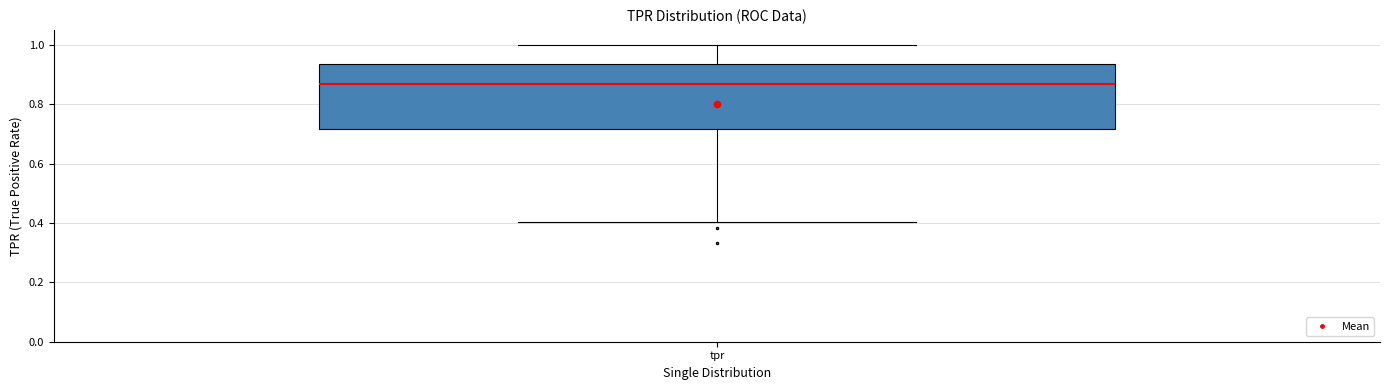

Transcribe this box plot: give where the median line is, the range the box spans, and where the two whiskers end, as read against the y-axis. The values are not printed on the chart, so give them approximately, as read against the axis.

median 0.86, box 0.72 to 0.94, whiskers 0.40 to 1.00